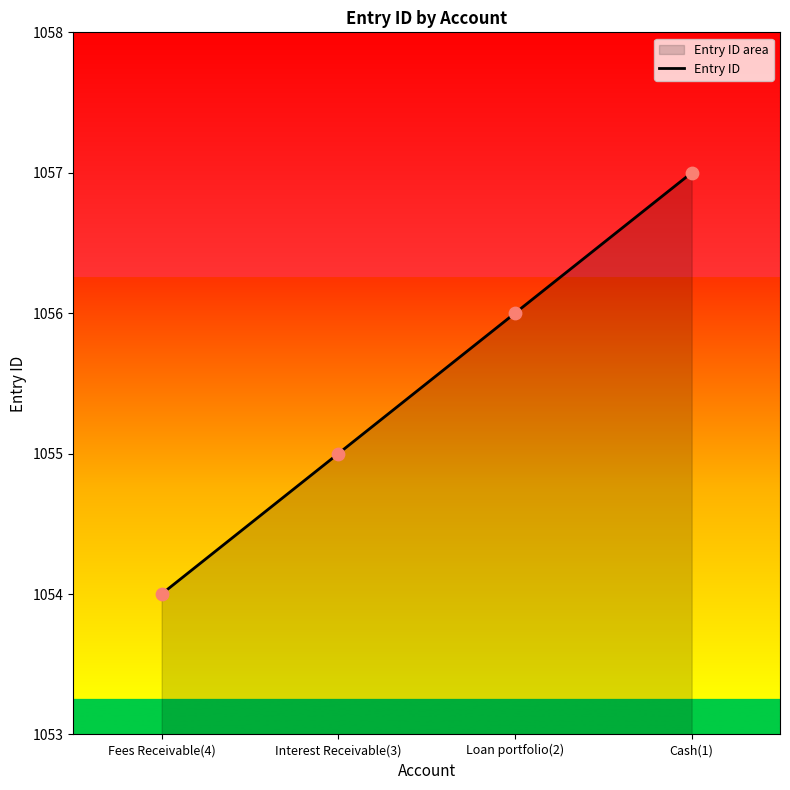

What is the ratio of the value at Loan portfolio(2) to the value at Fees Receivable(4)?

1.0